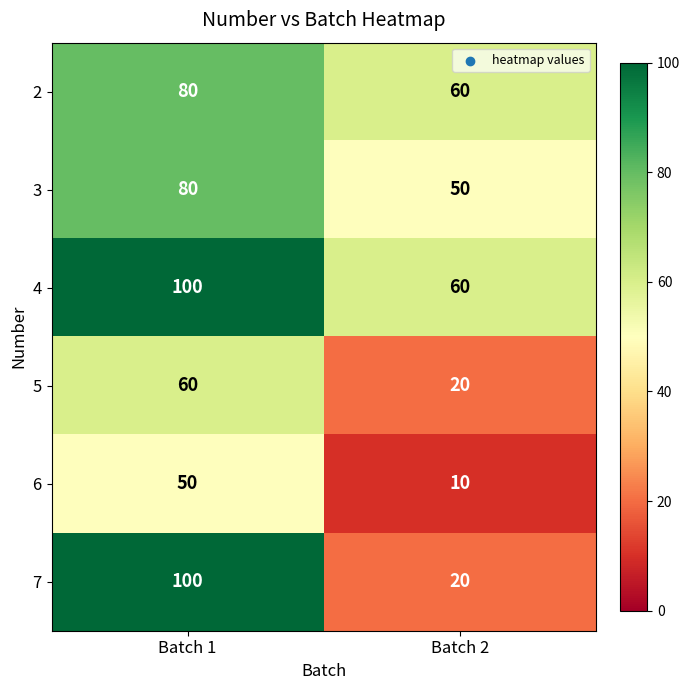

Reading left to right, extract all data points from this chart.

2: 80	60
3: 80	50
4: 100	60
5: 60	20
6: 50	10
7: 100	20